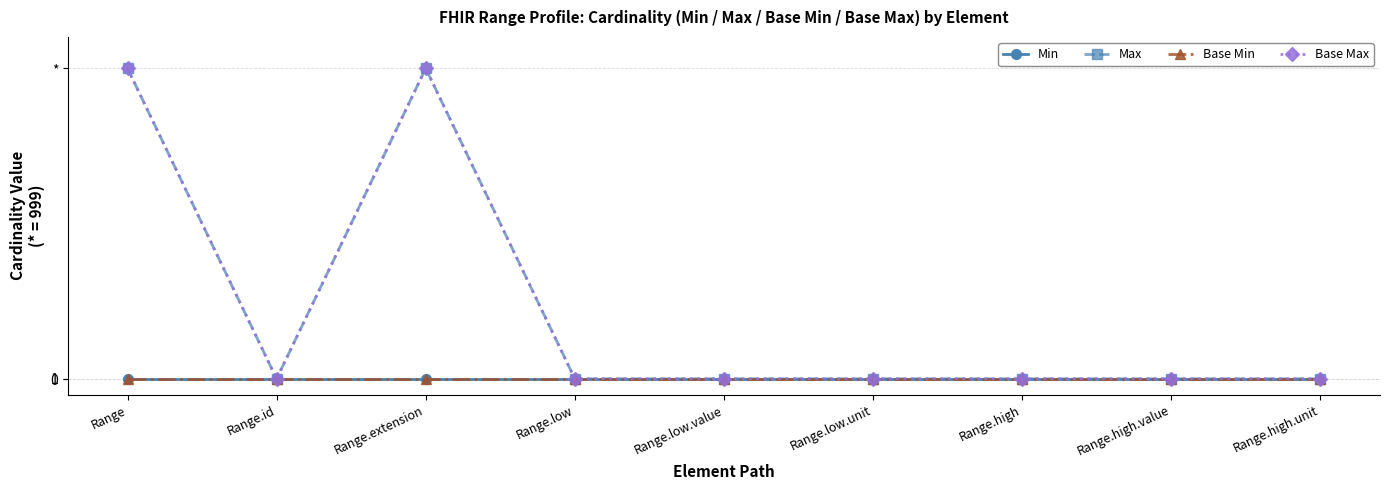

True or false: Min and Max cross at least once.

False